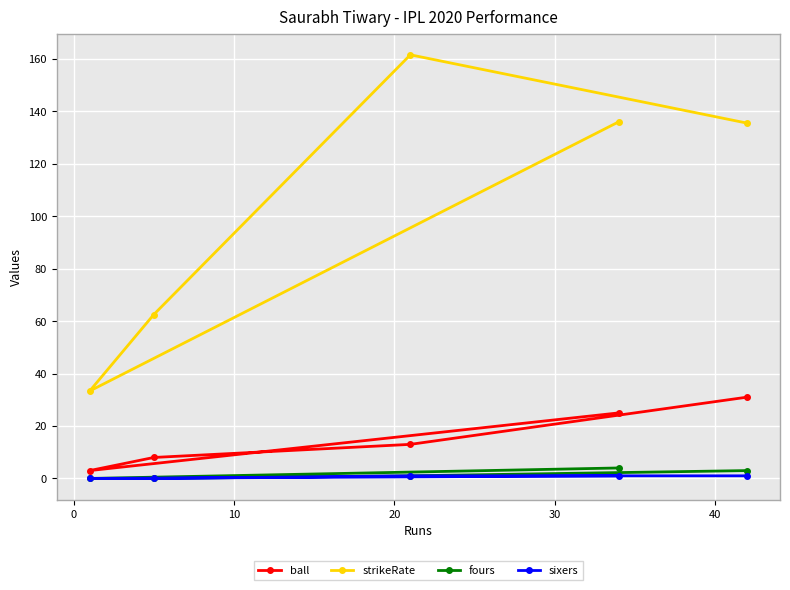

Which series has the widest spread of values?

strikeRate